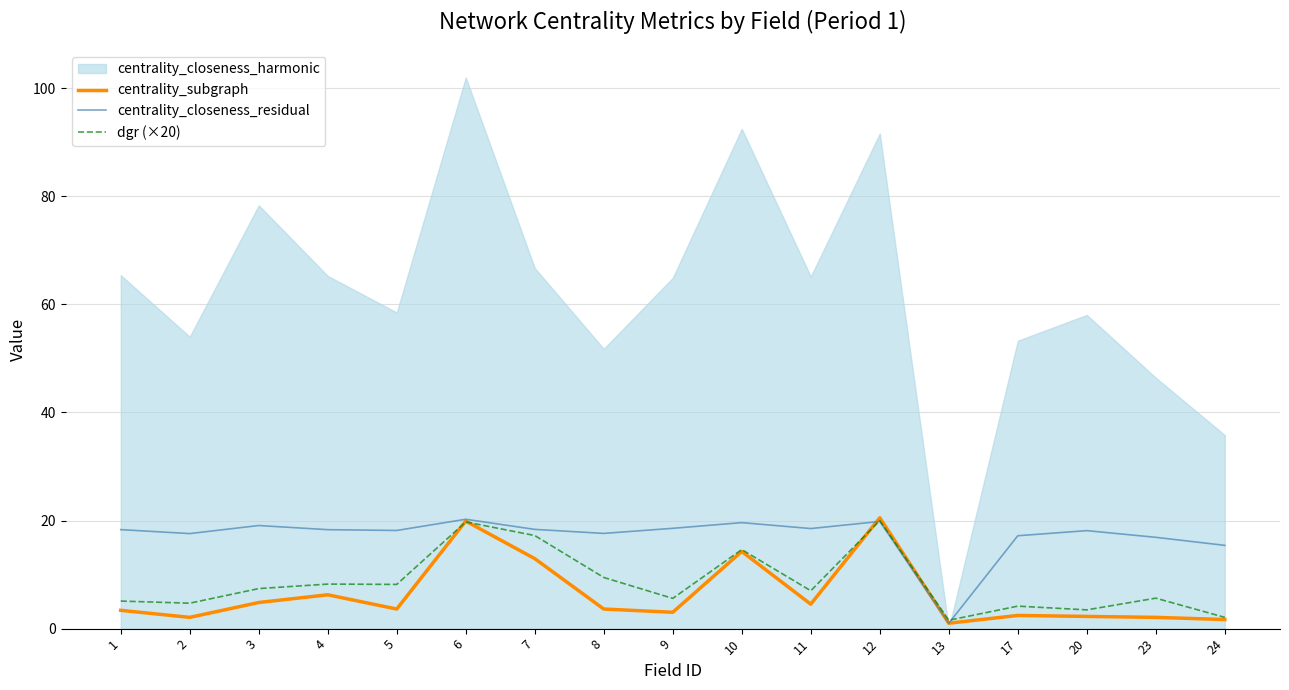

Reading left to right, list all the values displayed in this chart.

centrality_subgraph: 3.4	2.1	4.8	6.3	3.6	19.9	13.0	3.6	3.0	14.3	4.5	20.5	1.0	2.4	2.3	2.1	1.7
centrality_closeness_residual: 18.3	17.6	19.1	18.3	18.2	20.2	18.4	17.6	18.6	19.6	18.5	19.8	1.0	17.2	18.1	16.9	15.4
dgr (×20): 5.1	4.7	7.4	8.2	8.2	19.7	17.2	9.5	5.6	14.6	7.0	20.0	1.6	4.2	3.5	5.6	2.1